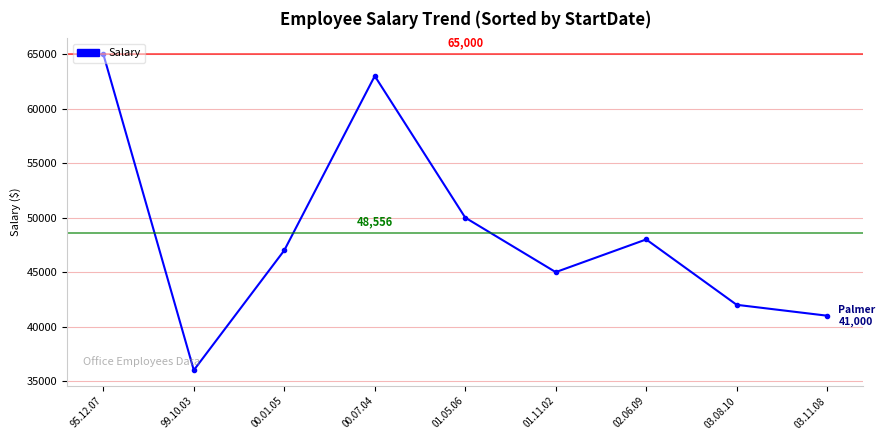

What is the ratio of the value at 03.08.10 to the value at 02.06.09?

0.9